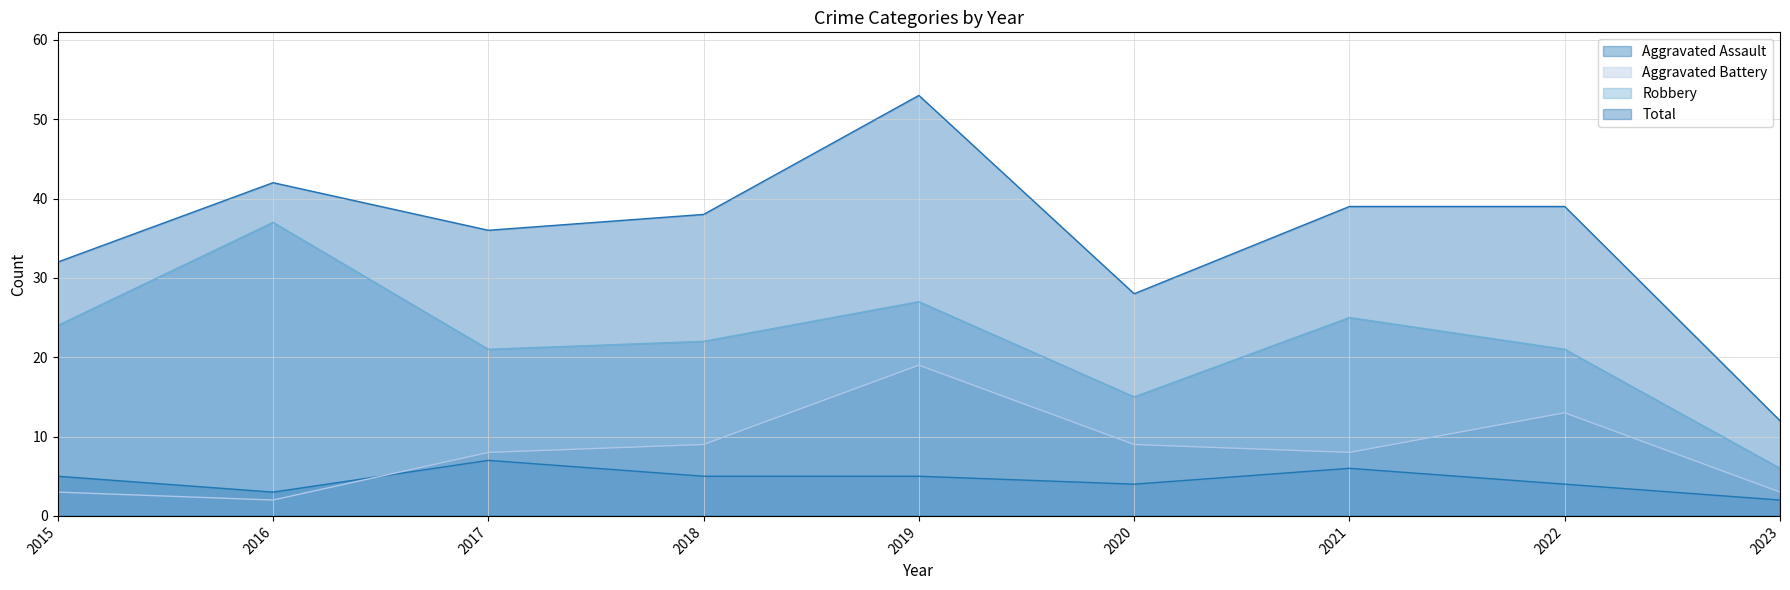

Which series changed the most between 2016 and 2023?

Robbery